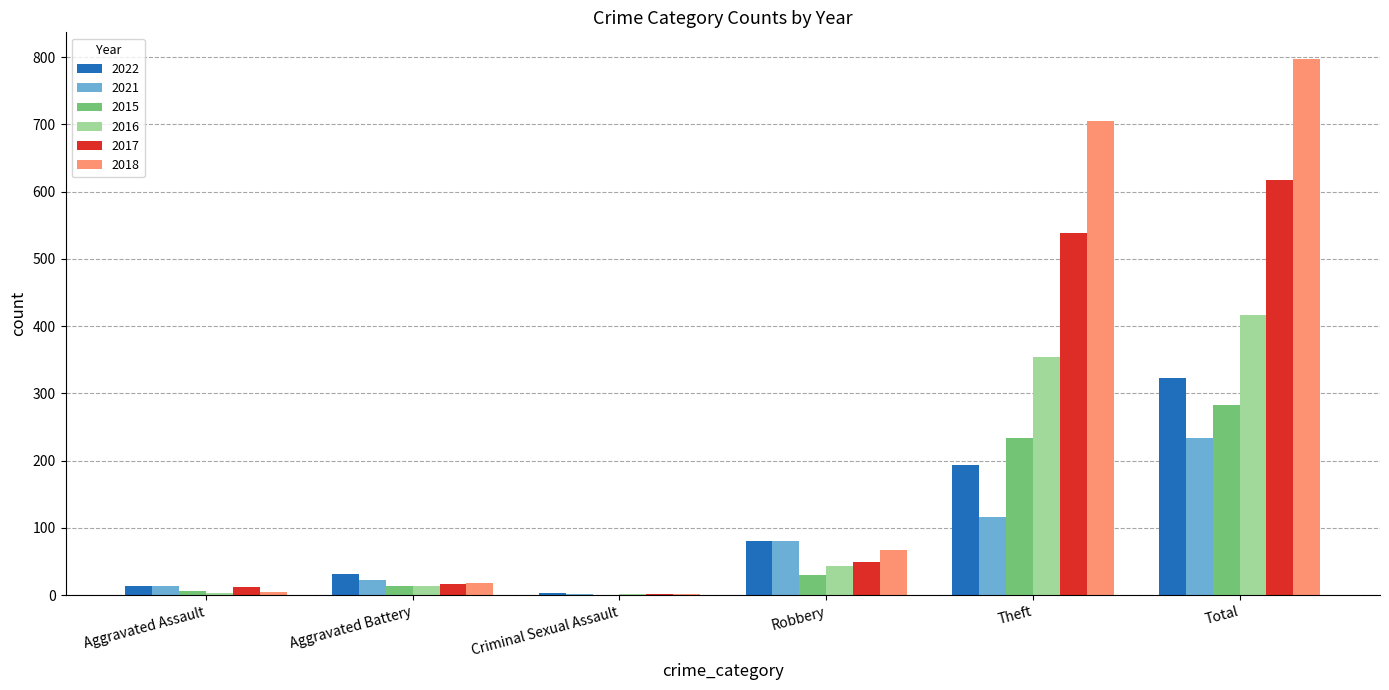

What are all the series names shown in the legend?

2022, 2021, 2015, 2016, 2017, 2018